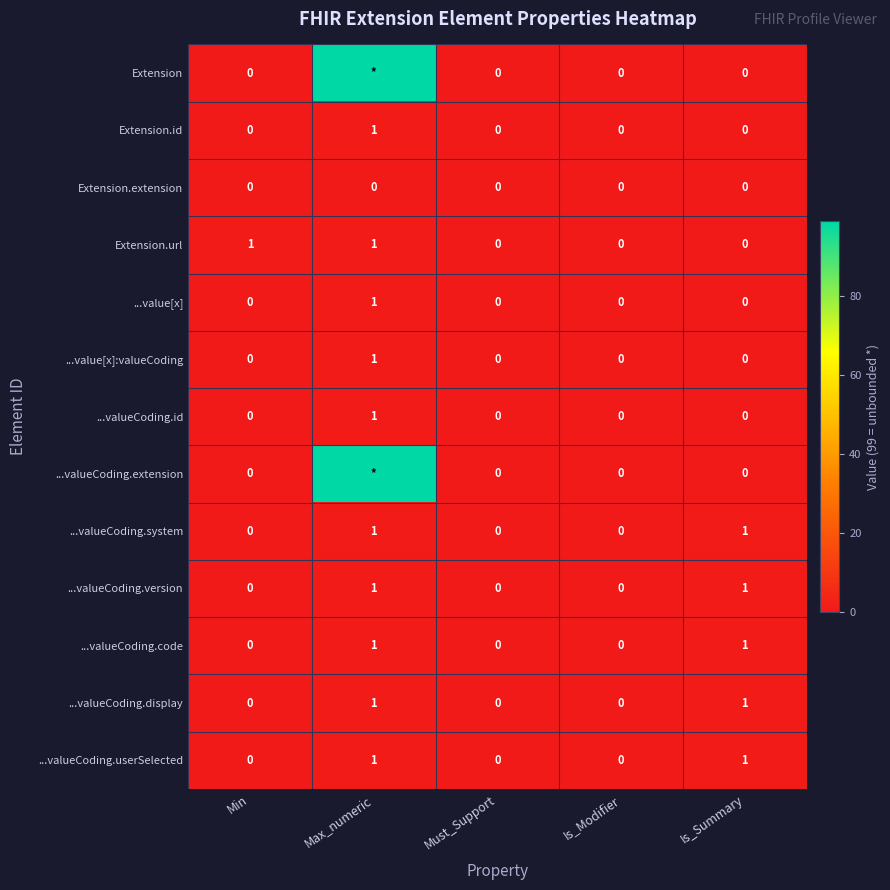

How many series are shown in this chart?

13